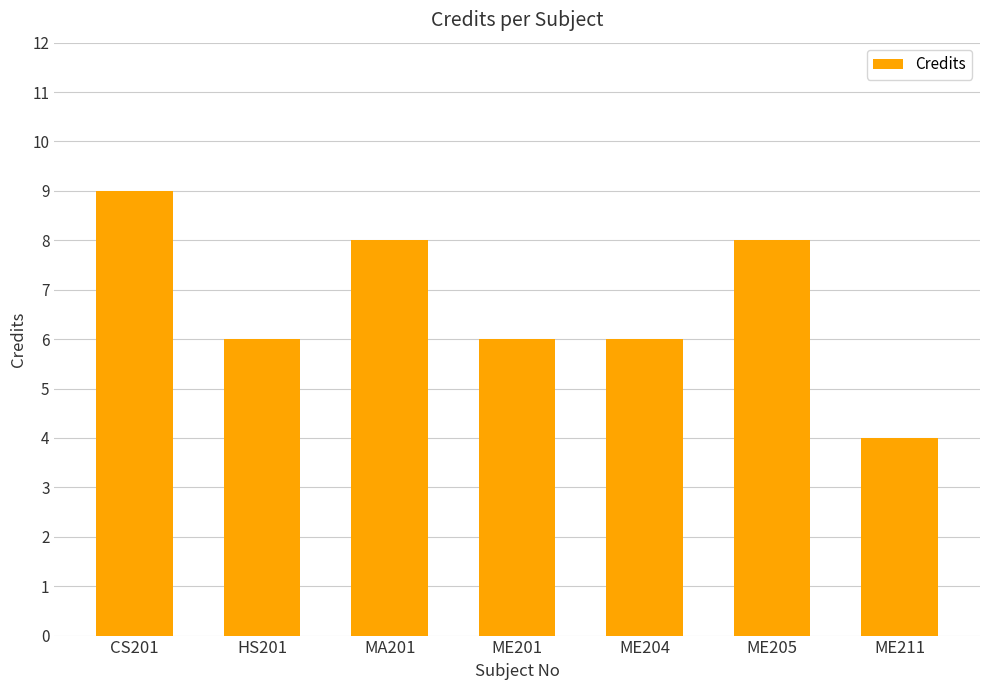

What position from the left is ME211?

7